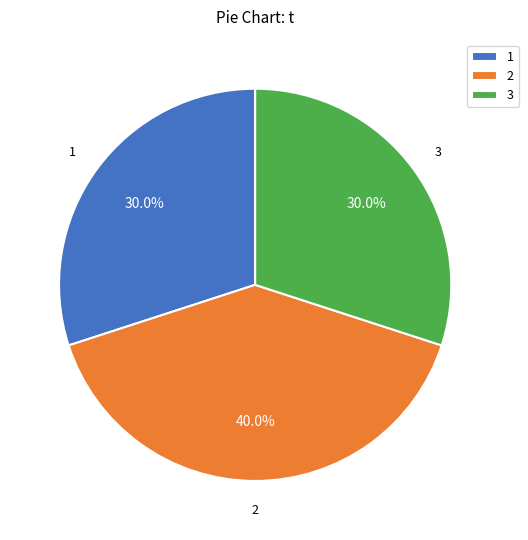

The 3 slice represents 18% of the pie. True or false?

False